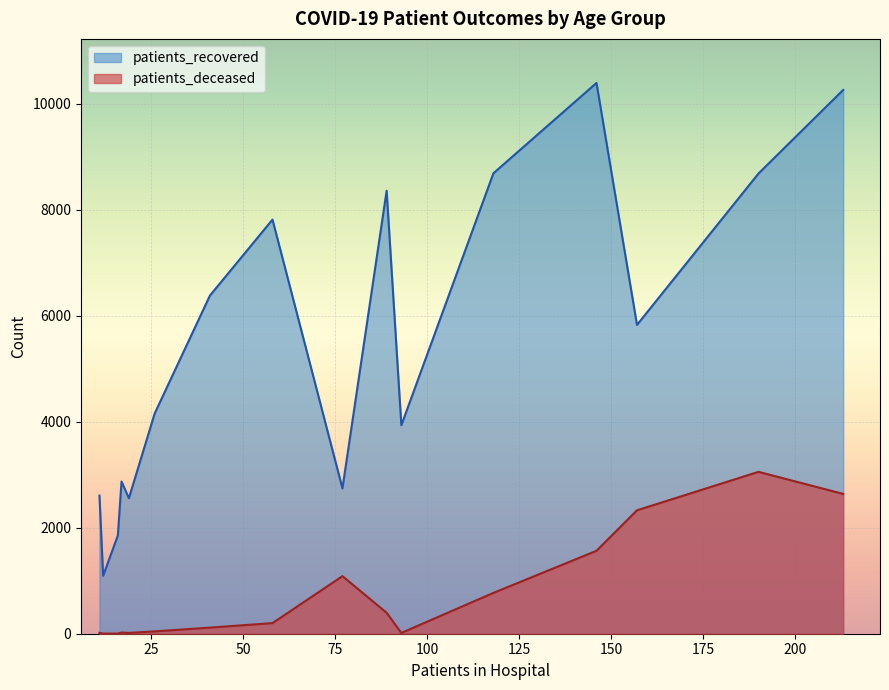

Which series has the widest spread of values?

patients_recovered